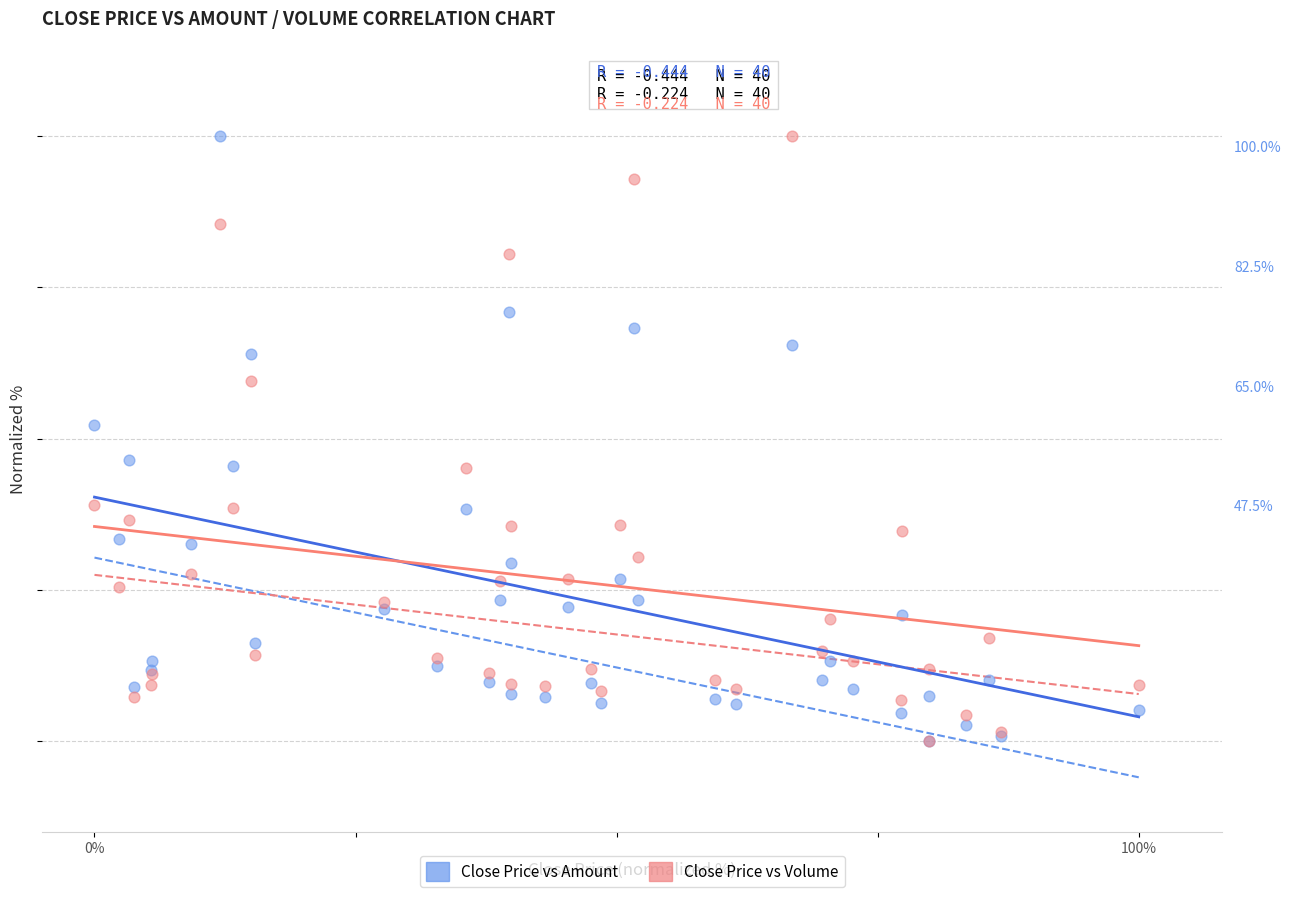

What are all the series names shown in the legend?

Close Price vs Amount, Close Price vs Volume